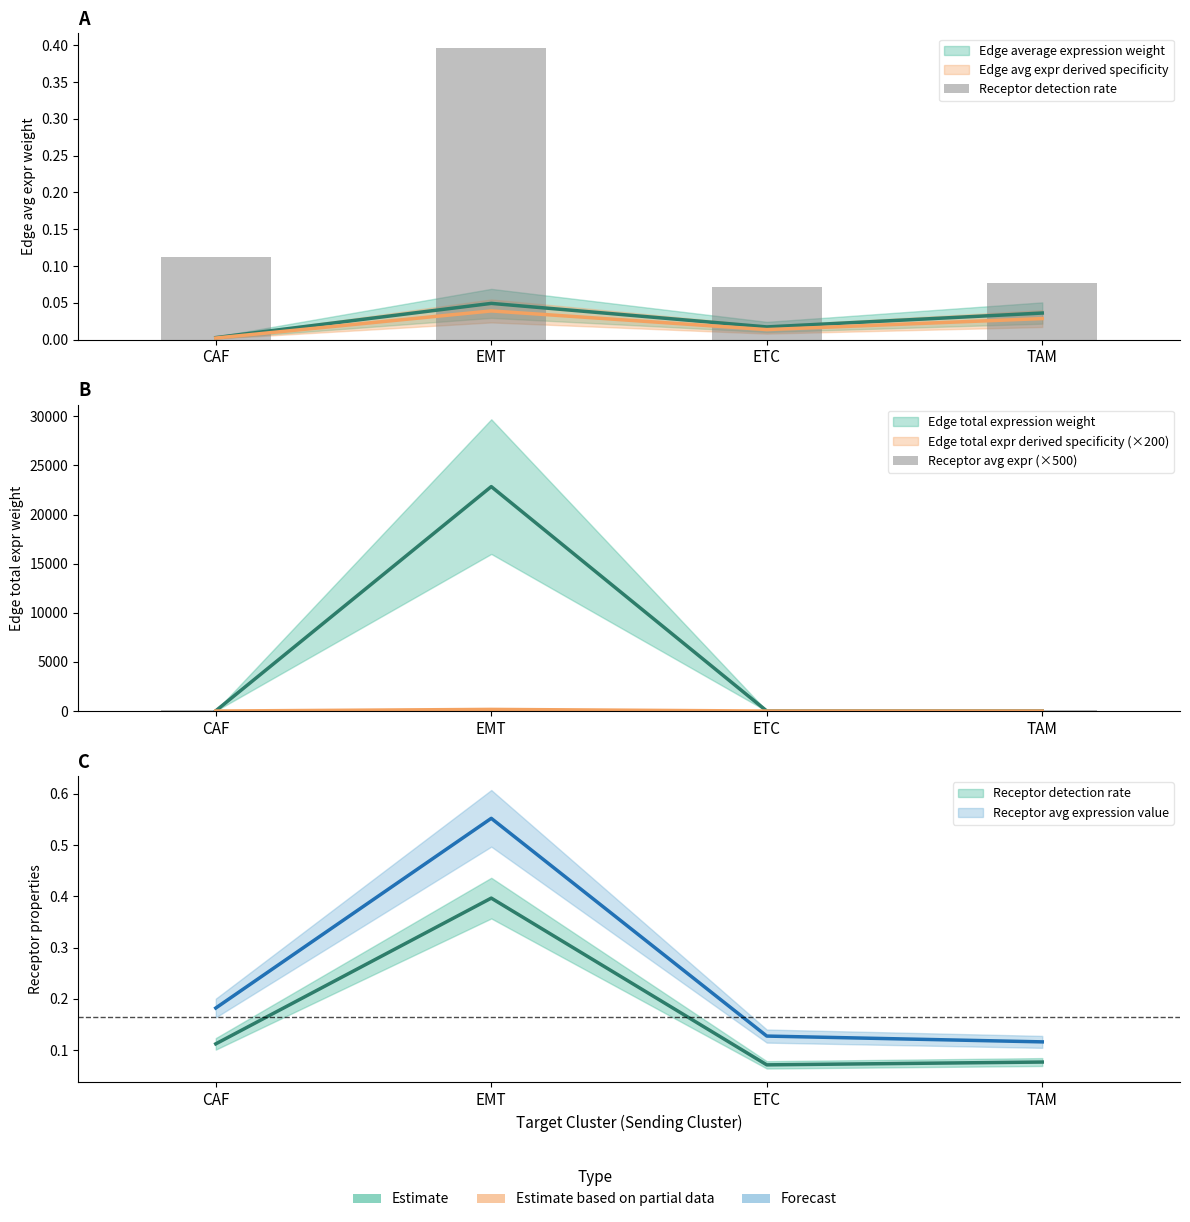

What is the minimum value for Receptor detection rate?

0.1